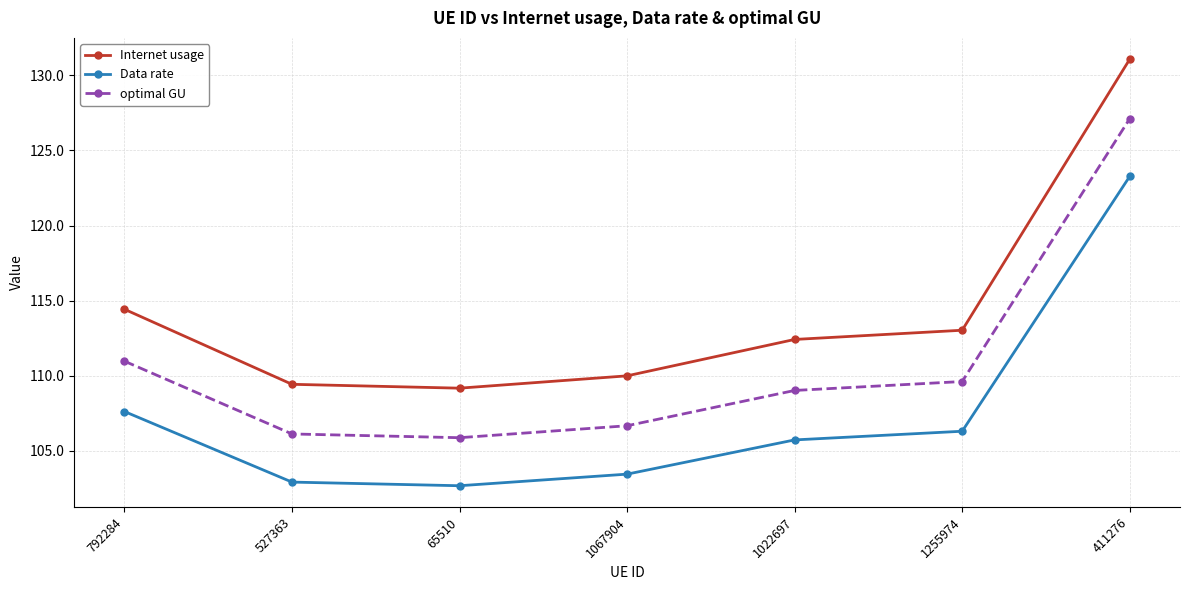

Which series changed the most between 792284 and 1022697?

Internet usage